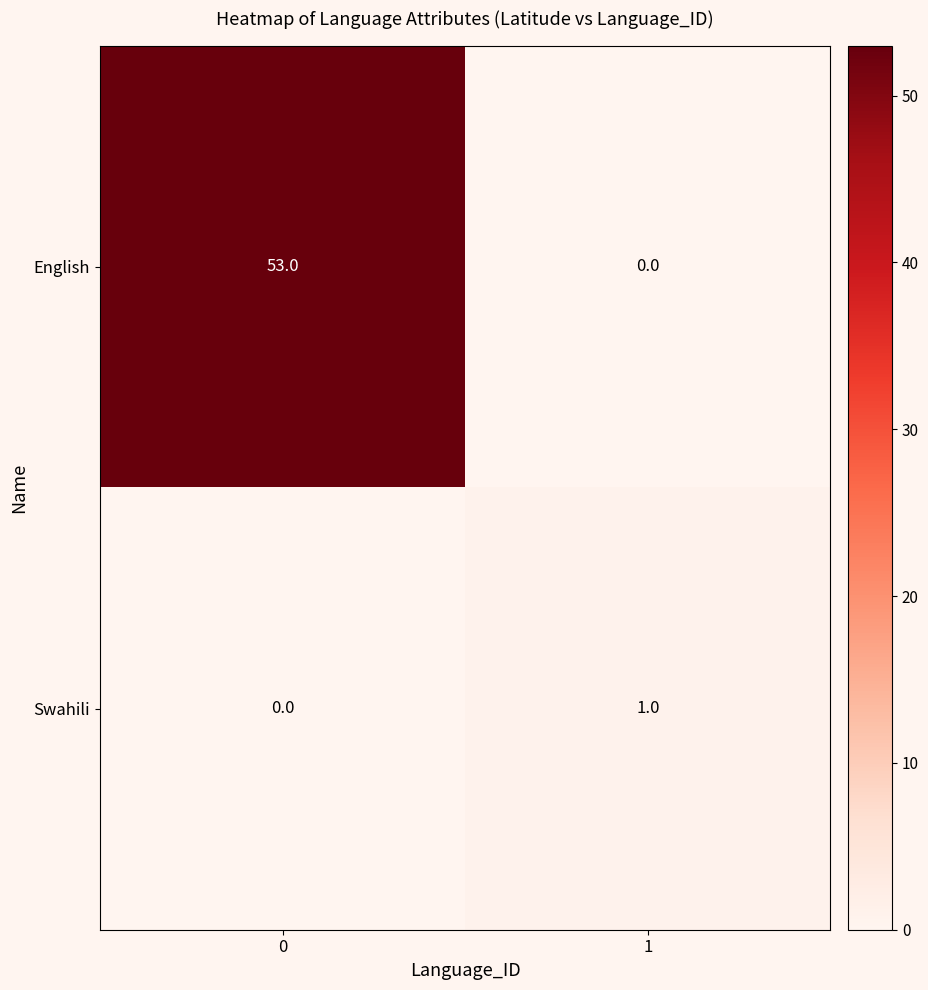

Reading left to right, transcribe all the data shown in this chart.

English: 0=53	1=0
Swahili: 0=0	1=1